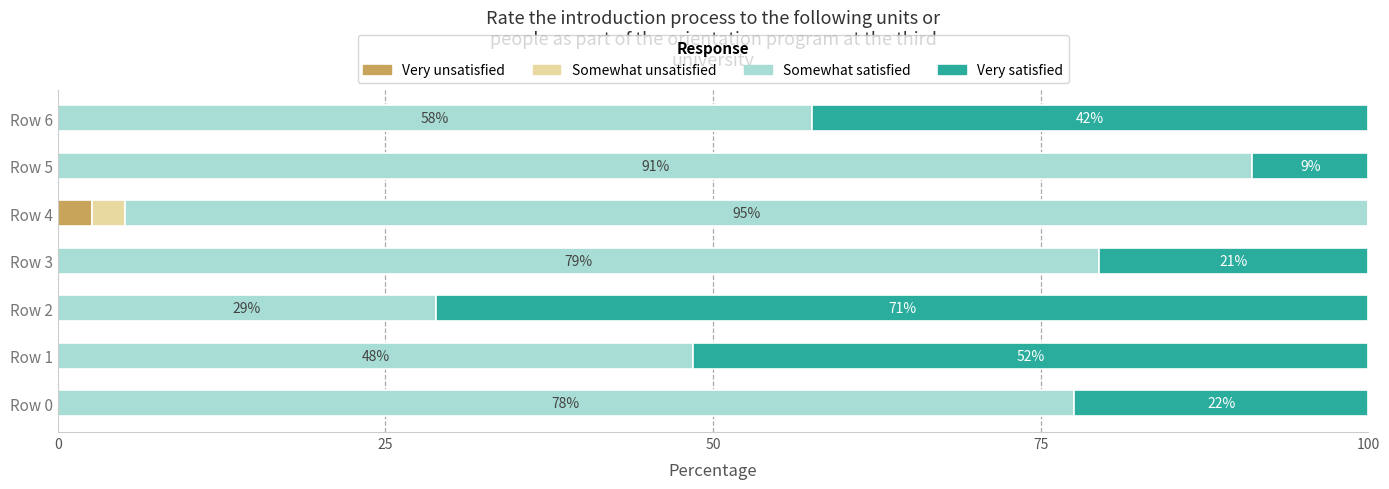

What is the sum of all Very unsatisfied values?

2.6